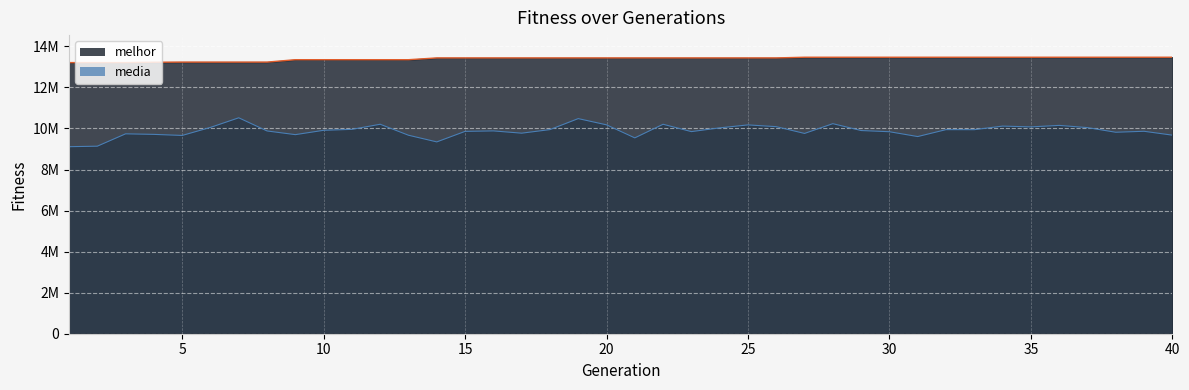

Read the media value at 19.

10481129.6